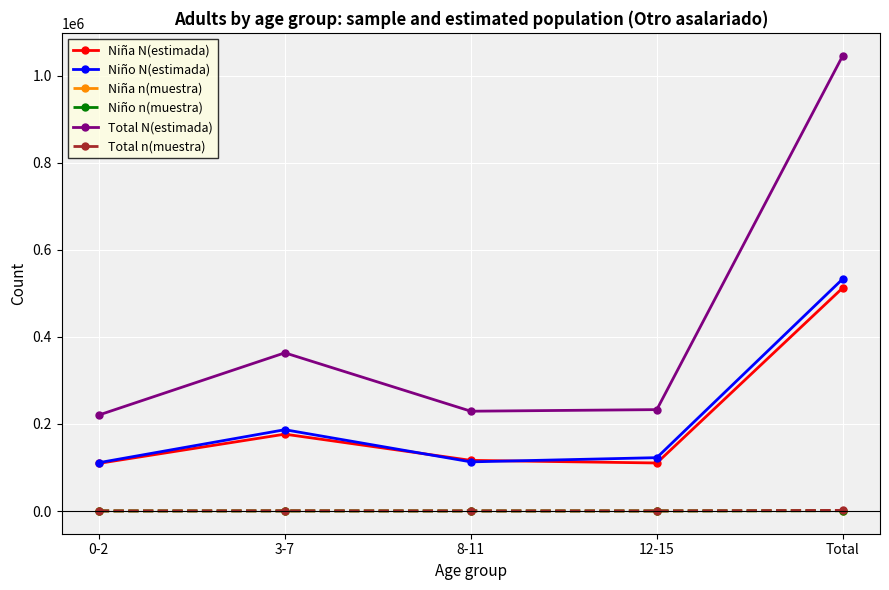

Between 3-7 and Total, which series saw the biggest shift?

Total N(estimada)